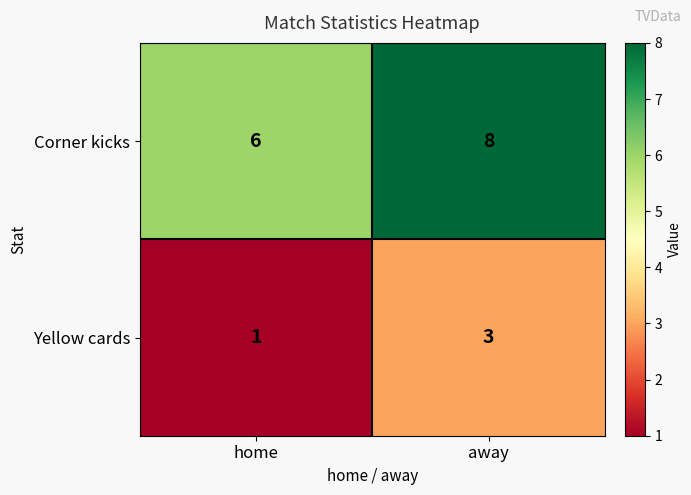

Is it true that Corner kicks equals 13 at away?

False